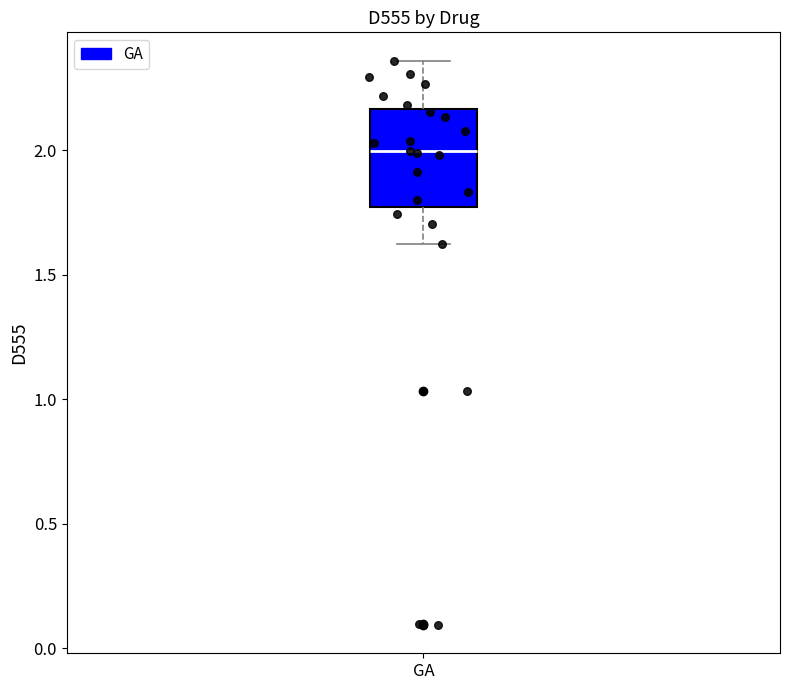

Read this box plot against the y-axis: the position of the median line, the range covered by the box, and the ends of both whiskers. The values are not printed on the chart, so give them approximately, as read against the axis.

median 2.00, box 1.75 to 2.15, whiskers 1.60 to 2.35